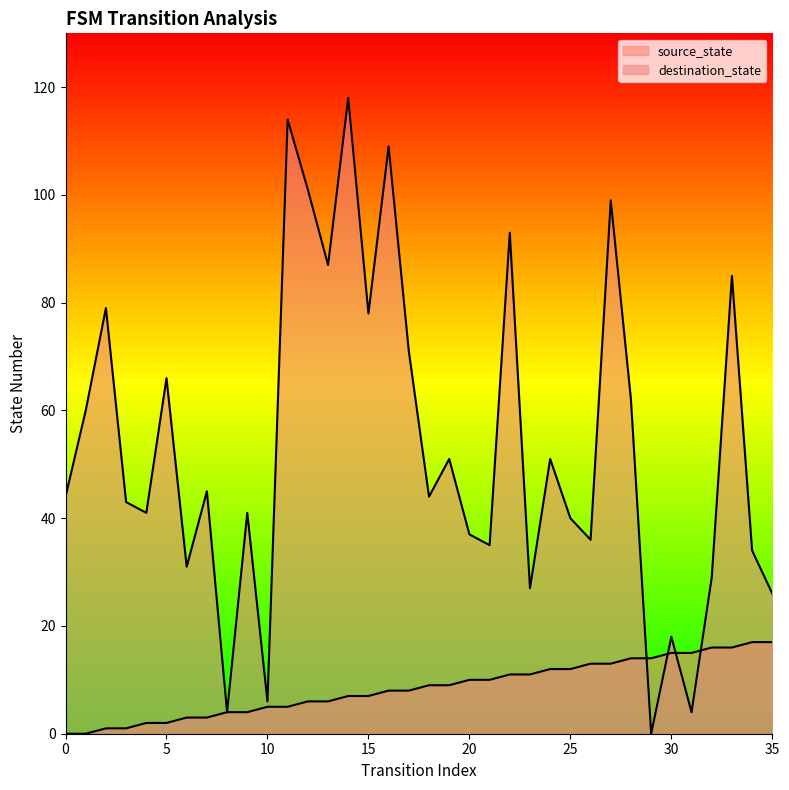

How many interior local peaks does the destination_state series have?

13